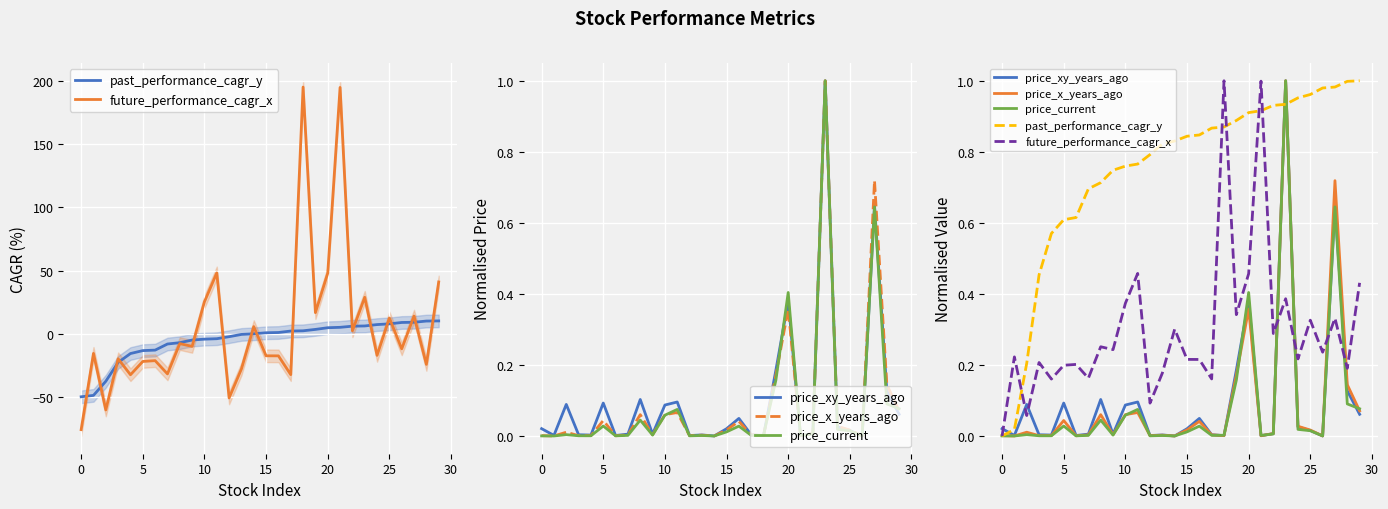

Reading left to right, what are all the values shown in this chart?

past_performance_cagr_y: 0.0	0.0	0.2	0.5	0.6	0.6	0.6	0.7	0.7	0.7	0.8	0.8	0.8	0.8	0.8	0.8	0.8	0.9	0.9	0.9	0.9	0.9	0.9	0.9	1.0	1.0	1.0	1.0	1.0	1.0
future_performance_cagr_x: 0.0	0.2	0.1	0.2	0.2	0.2	0.2	0.2	0.3	0.2	0.4	0.5	0.1	0.2	0.3	0.2	0.2	0.2	1.0	0.3	0.5	1.0	0.3	0.4	0.2	0.3	0.2	0.3	0.2	0.4
price_xy_years_ago: 0.0	0.0	0.1	0.0	0.0	0.1	0.0	0.0	0.1	0.0	0.1	0.1	0.0	0.0	0.0	0.0	0.0	0.0	0.0	0.2	0.4	0.0	0.0	1.0	0.0	0.0	0.0	0.6	0.1	0.1
price_x_years_ago: 0.0	0.0	0.0	0.0	0.0	0.0	0.0	0.0	0.1	0.0	0.1	0.1	0.0	0.0	0.0	0.0	0.0	0.0	0.0	0.2	0.4	0.0	0.0	1.0	0.0	0.0	0.0	0.7	0.1	0.1
price_current: 0.0	0.0	0.0	0.0	0.0	0.0	0.0	0.0	0.0	0.0	0.1	0.1	0.0	0.0	0.0	0.0	0.0	0.0	0.0	0.2	0.4	0.0	0.0	1.0	0.0	0.0	0.0	0.6	0.1	0.1